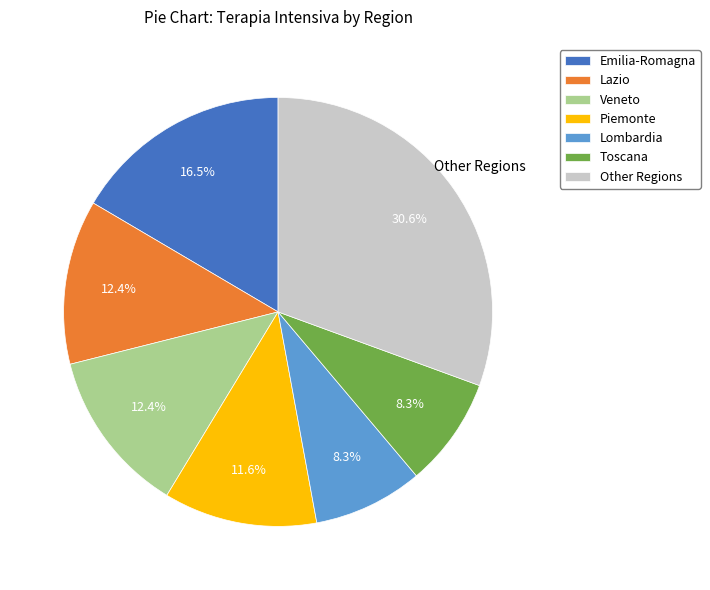

Which slice is the largest?

Other Regions